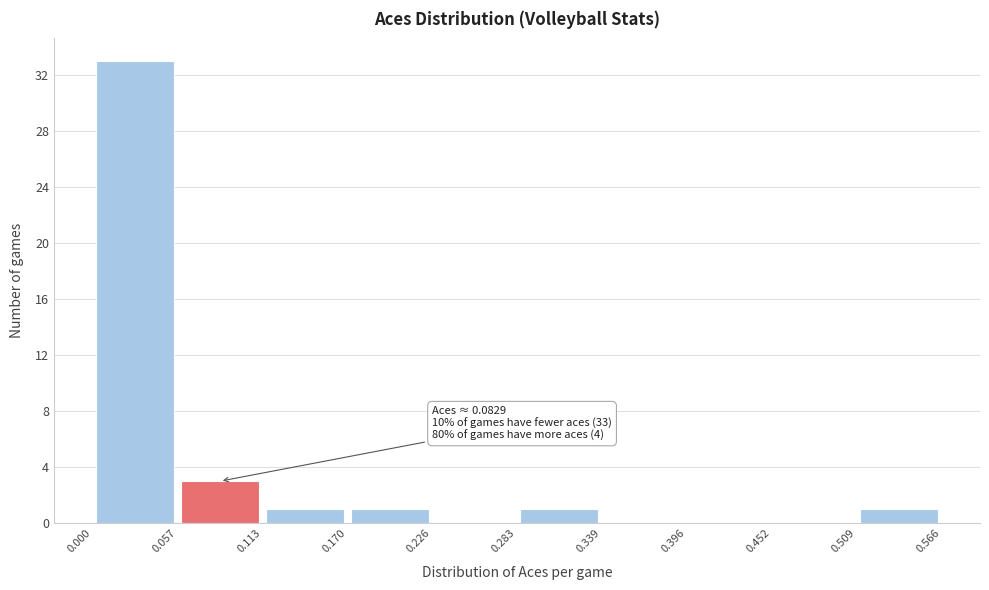

Which range on the x-axis has the tallest bar?

0.000 to 0.057